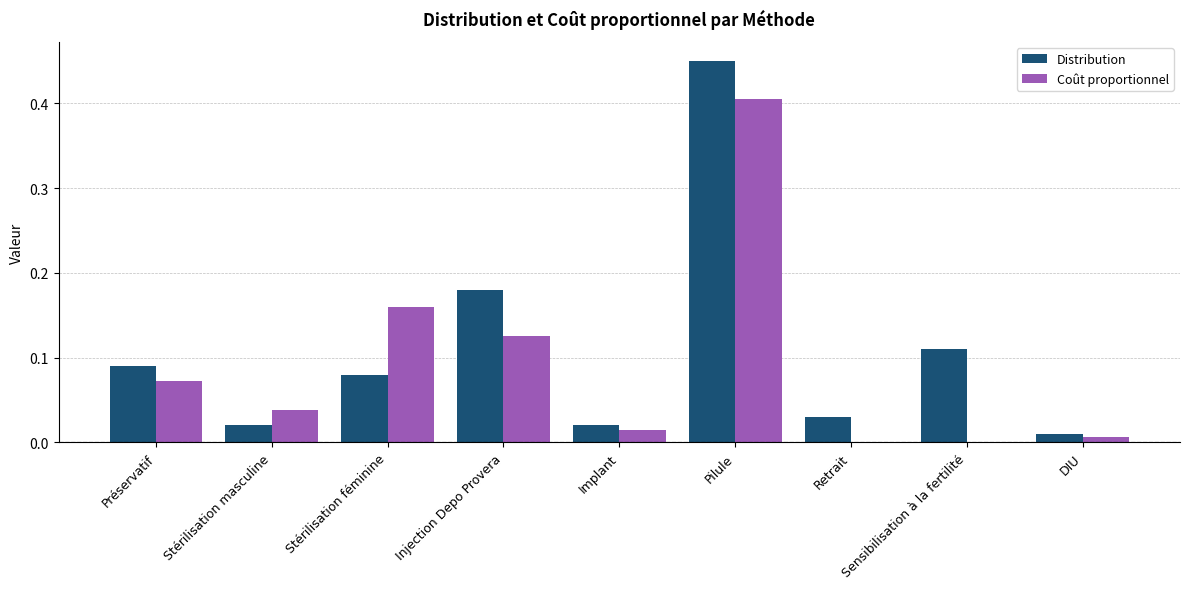

The value of Coût proportionnel at Stérilisation masculine is 0.1. True or false?

False